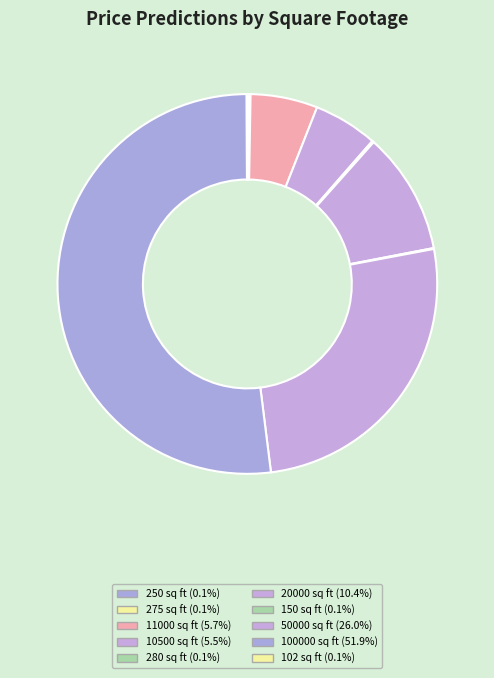

To the nearest percent, what portion does 50000 sq ft represent?

26%